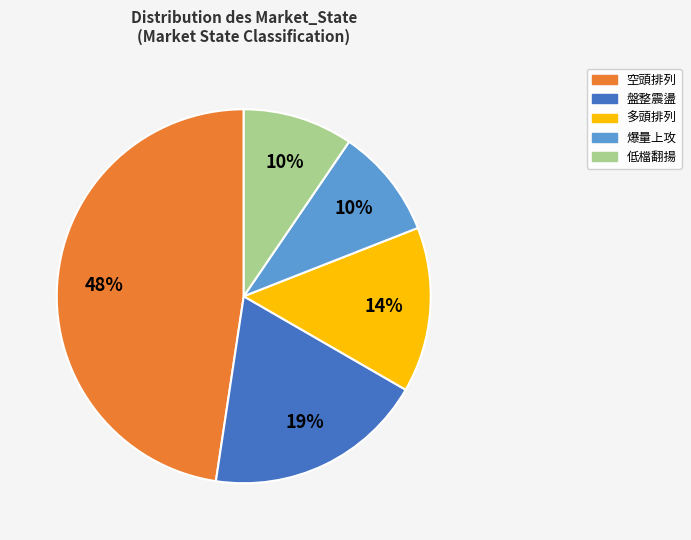

To the nearest percent, what is the average slice percentage?

20%